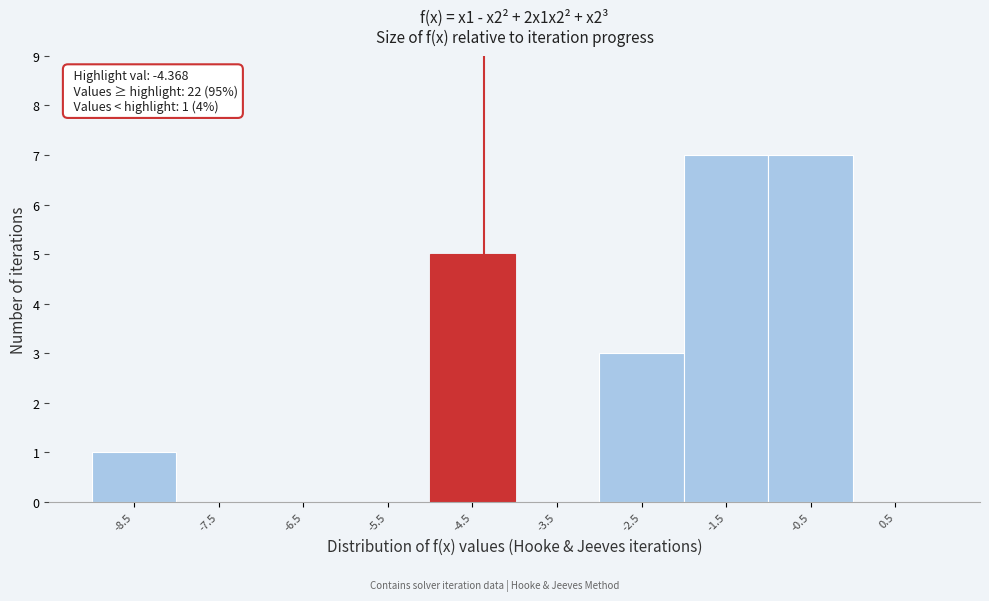

Reading right to left, extract all data points from this chart.

-0.5=7	-1.5=7	-2.5=3	-3.5=0	-4.5=5	-5.5=0	-6.5=0	-7.5=0	-8.5=1